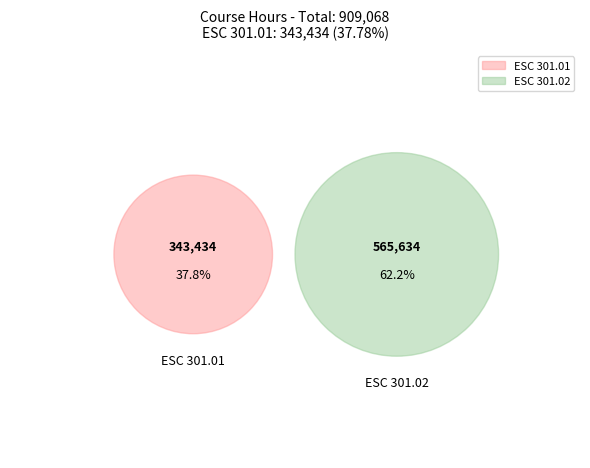

What percentage is the ESC 301.01 slice, to the nearest percent?

38%